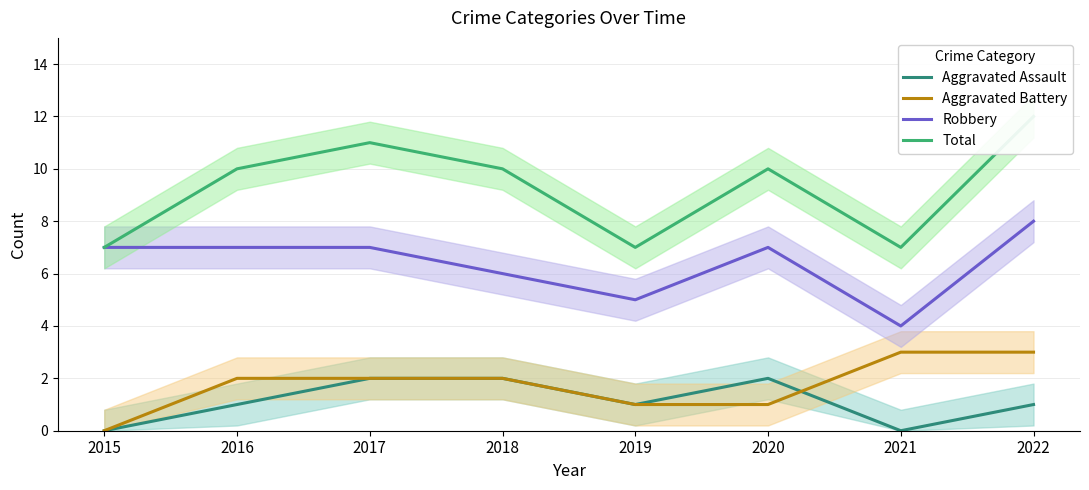

Which category has the highest value in the Aggravated Battery series?

2021